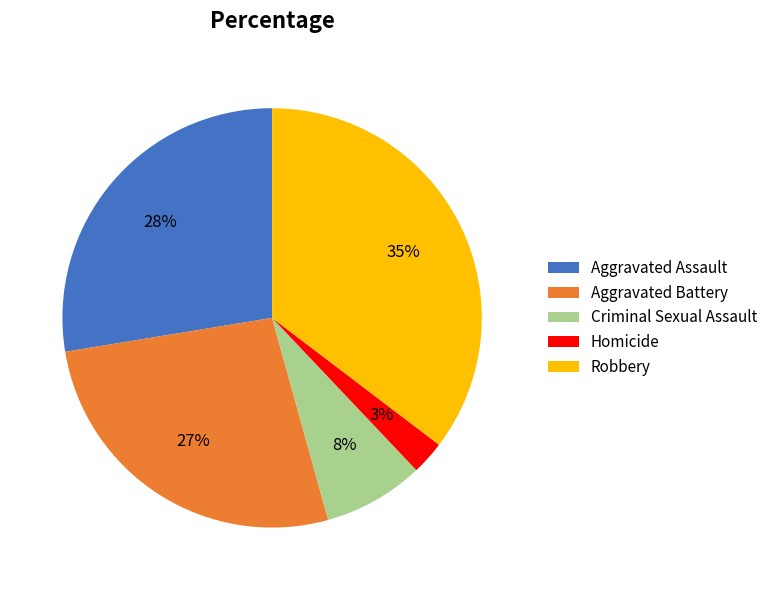

Which category has the smallest portion of the pie?

Homicide